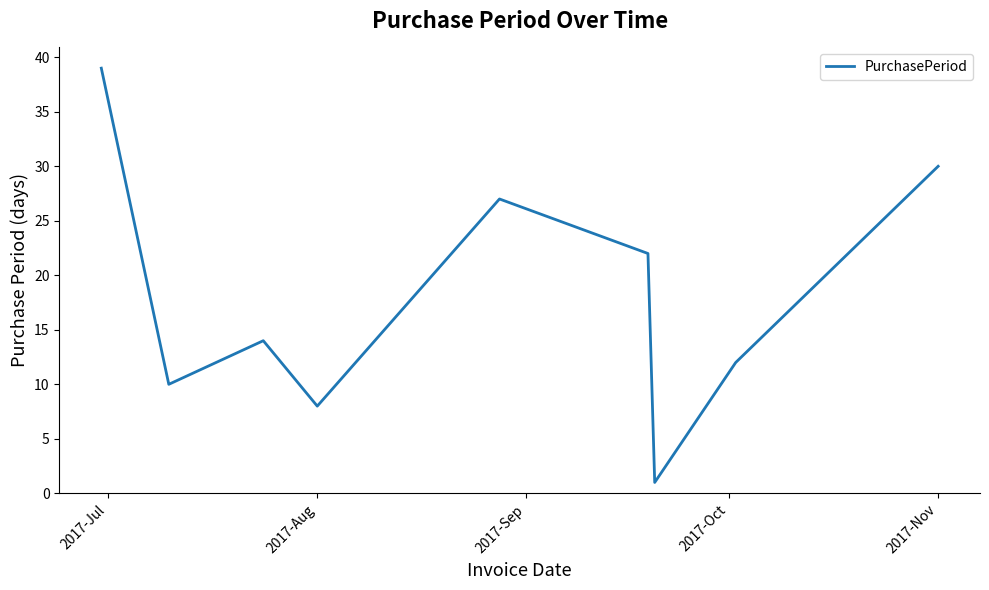

What is the greatest value displayed?

39